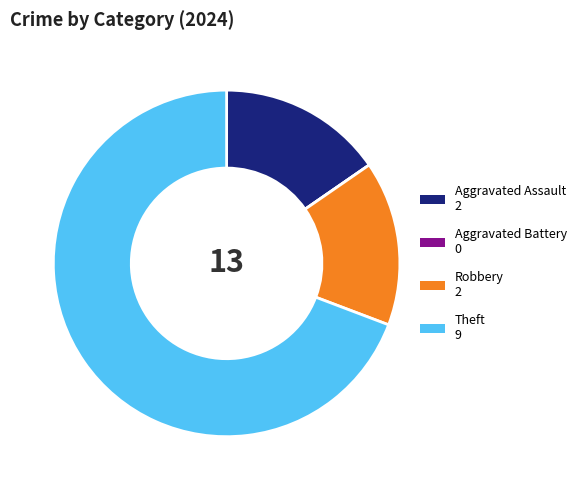

Is it true that Theft is 69% of the pie?

True